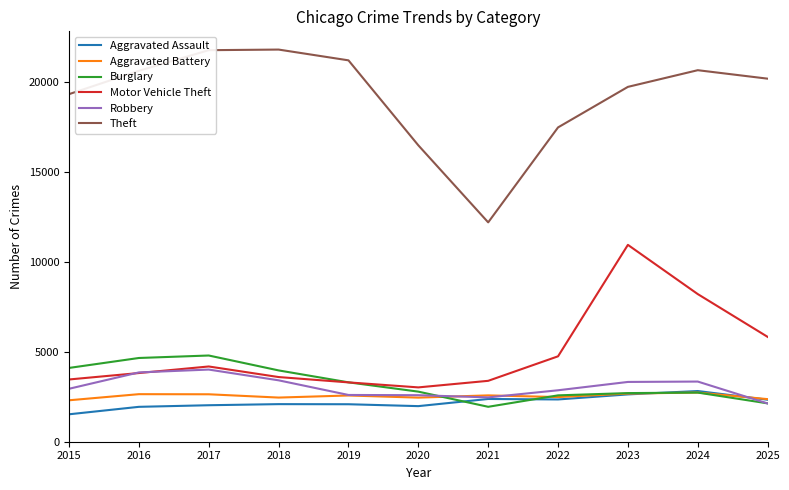

The value of Robbery at 2016 is 5308. True or false?

False